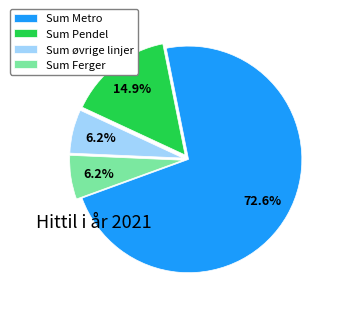

To the nearest percent, what is the average slice percentage?

25%